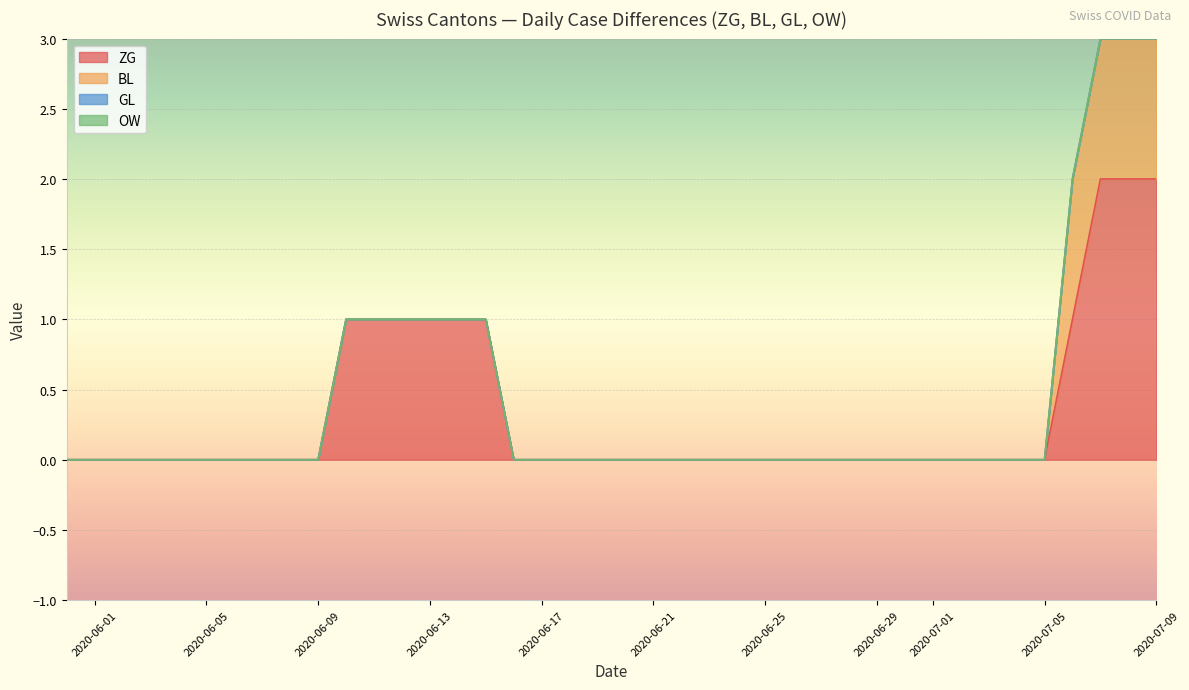

The value of ZG at 2020-06-11 is 0. True or false?

False